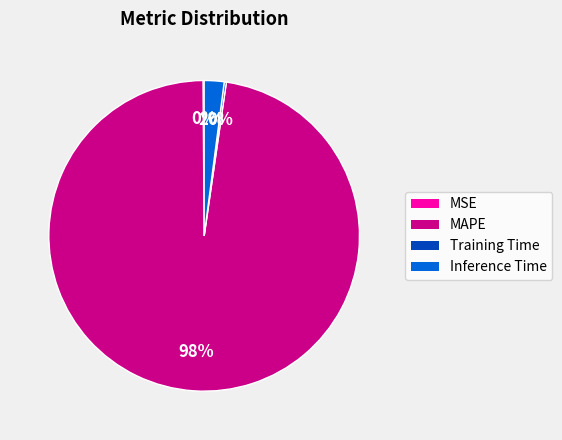

To the nearest percent, what is the average slice percentage?

25%